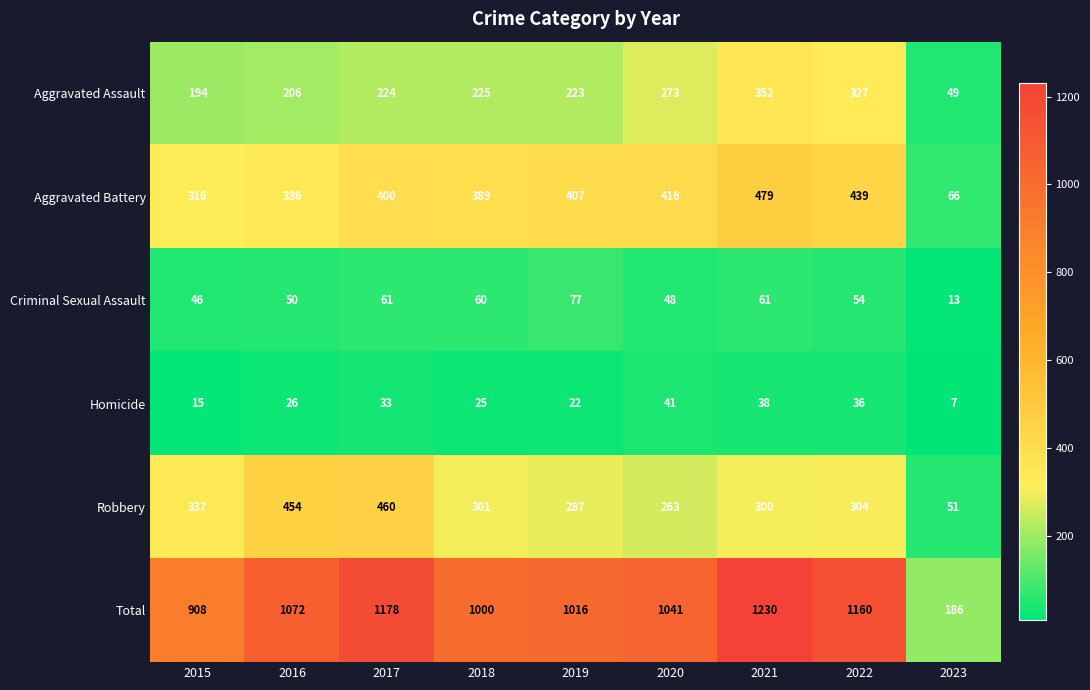

List the series in order of their peak value, highest first.

Total, Aggravated Battery, Robbery, Aggravated Assault, Criminal Sexual Assault, Homicide